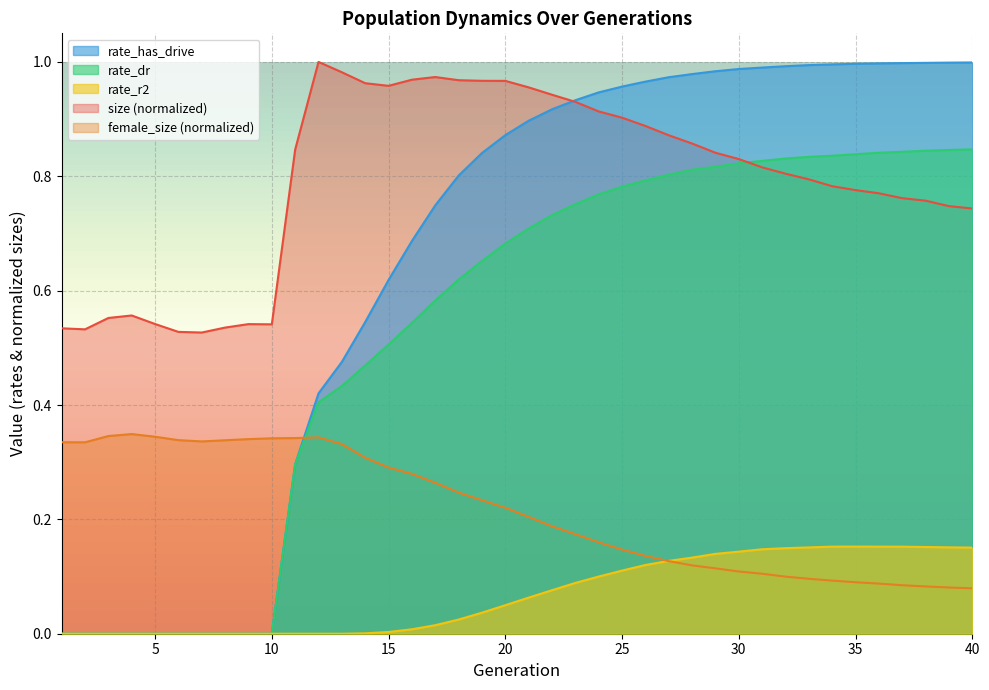

What is the difference between the second highest and minimum values in the size series?

0.5